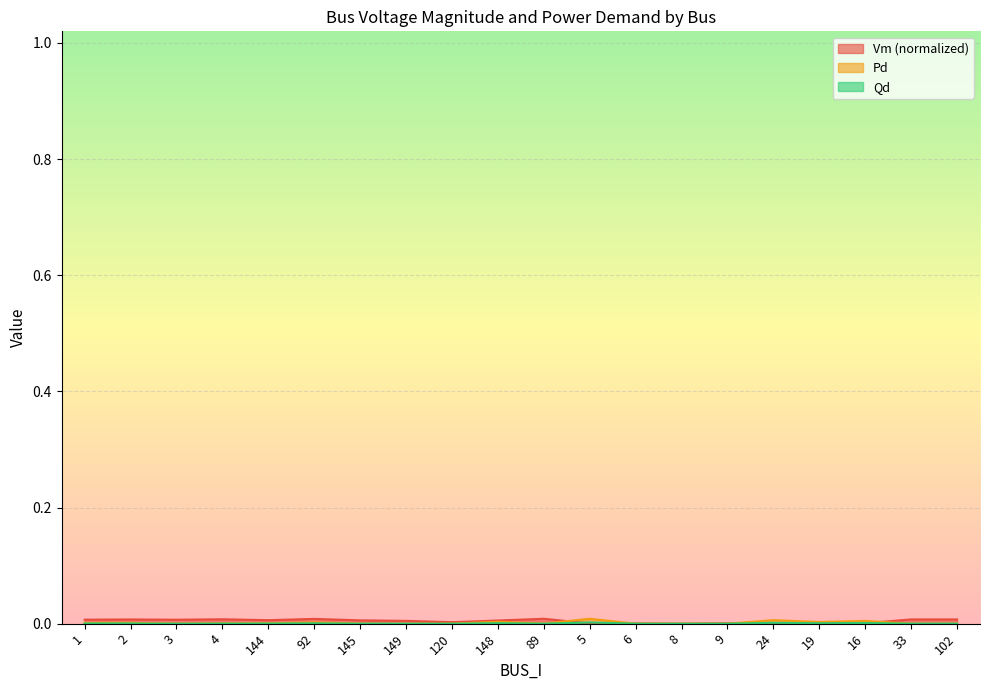

At which category is the sum across all series the highest?

92